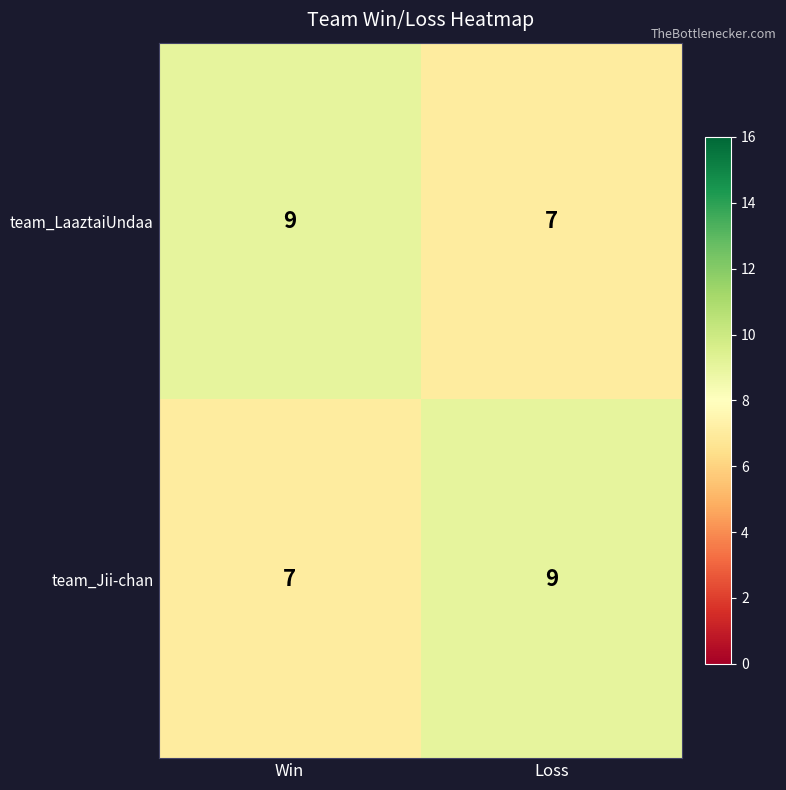

How many categories are shown in the chart?

2